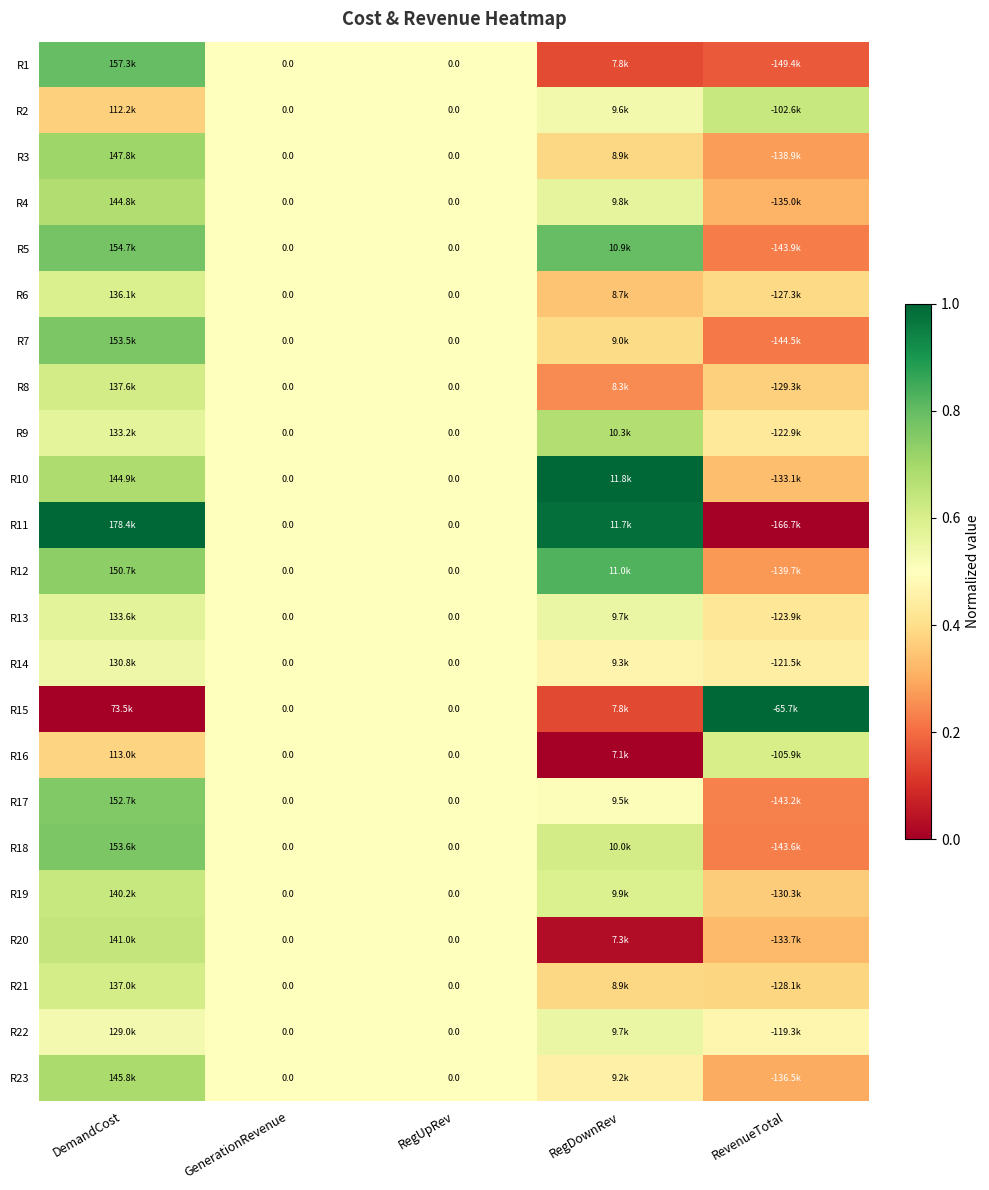

Which label corresponds to the smallest value in the chart?

RevenueTotal